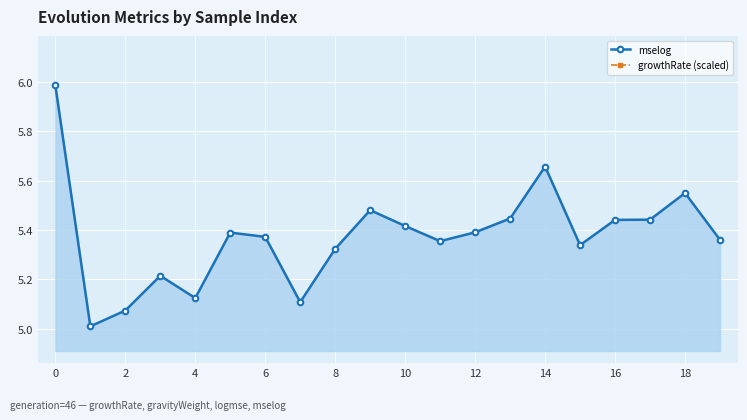

What are all the series names shown in the legend?

mselog, growthRate (scaled)